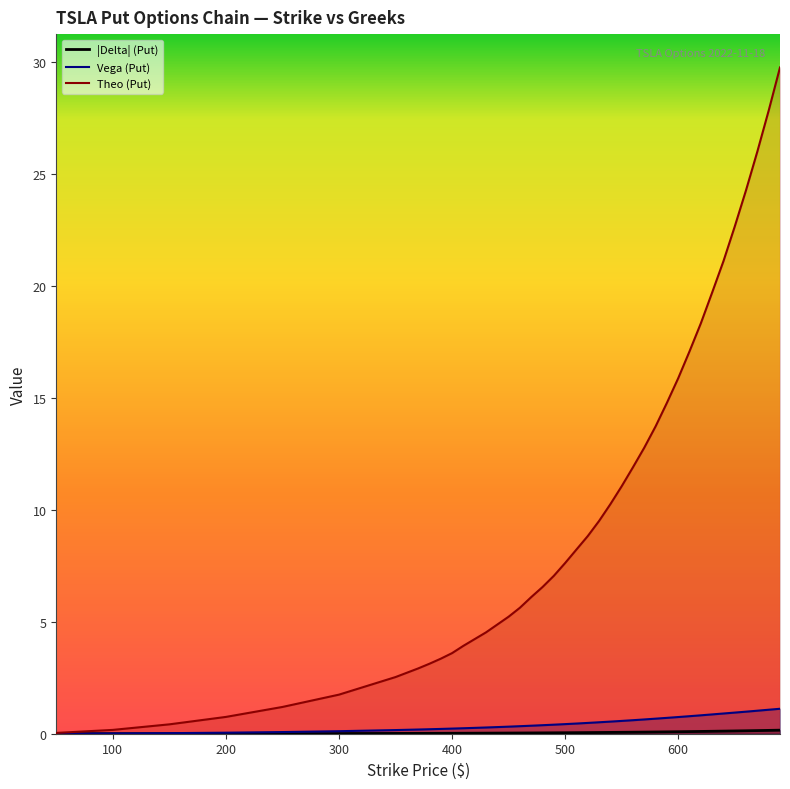

True or false: Vega (Put) and Theo (Put) cross at least once.

False